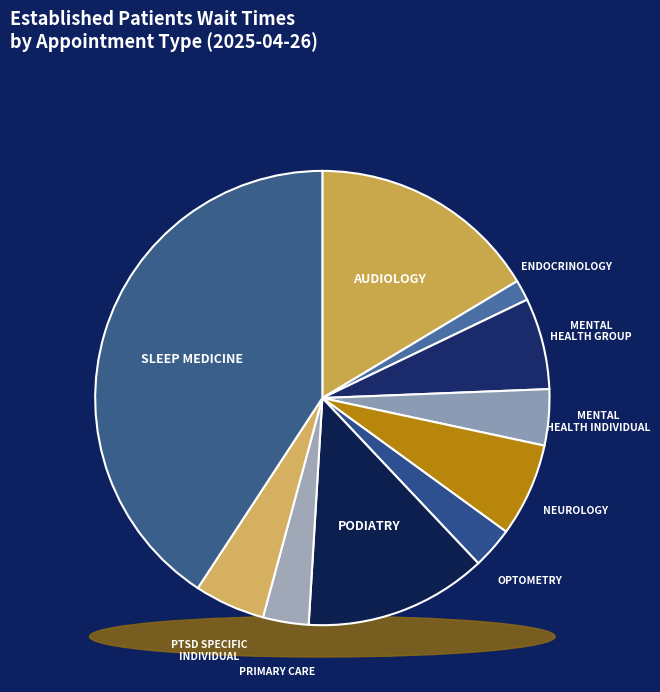

Is PRIMARY CARE the majority of the pie?

No